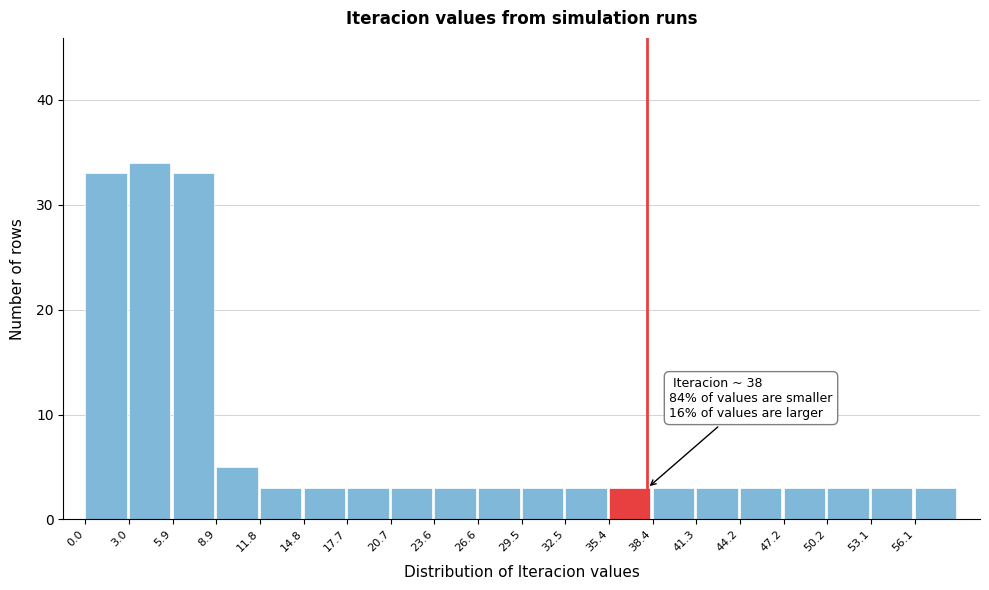

Which range on the x-axis has the tallest bar?

2.95 to 5.90